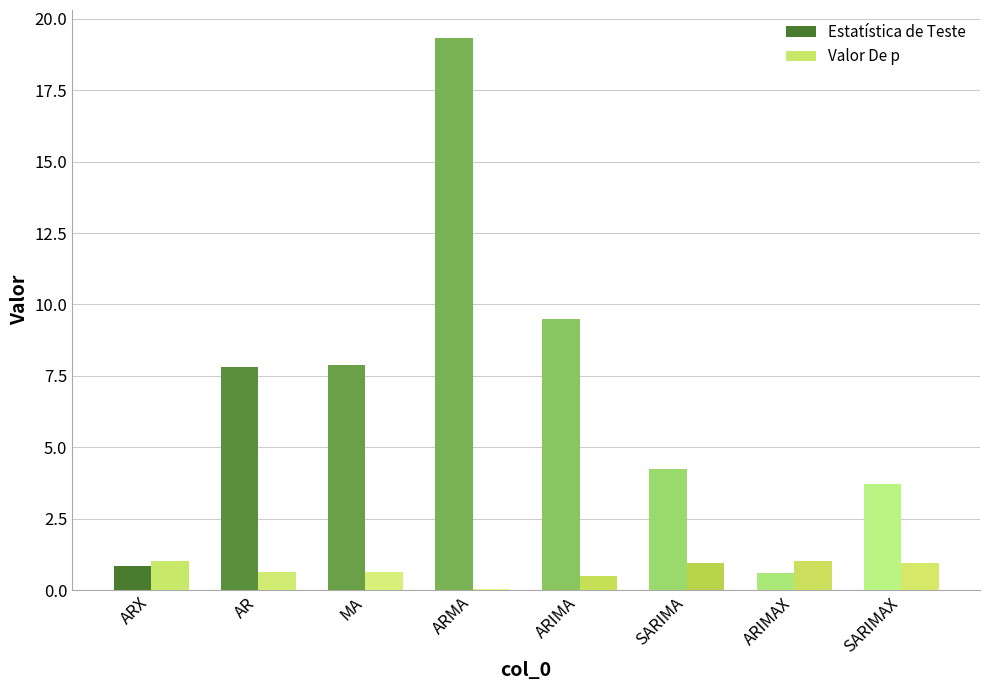

How many groups of bars are there?

8